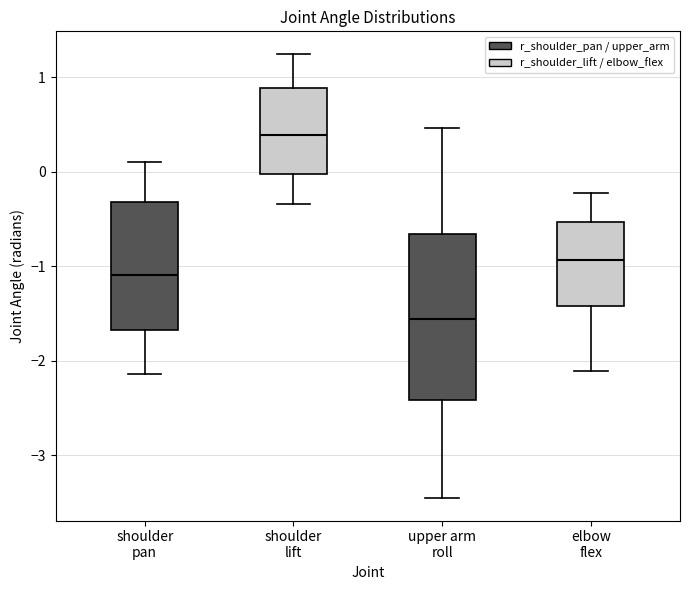

Reading left to right, read every box against the y-axis: the position of its median line, the range the box covers, and the ends of its whiskers. The values are not printed on the chart, so give them approximately, as read against the axis.

shoulder pan: median -1.1, box -1.7 to -0.3, whiskers -2.1 to 0.1
shoulder lift: median 0.4, box 0.0 to 0.9, whiskers -0.3 to 1.3
upper arm roll: median -1.6, box -2.4 to -0.7, whiskers -3.5 to 0.5
elbow flex: median -0.9, box -1.4 to -0.5, whiskers -2.1 to -0.2